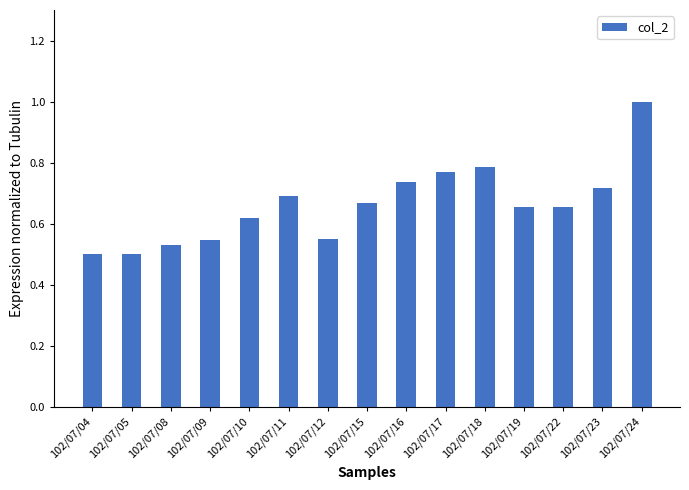

What is the sum of all values?

9.9